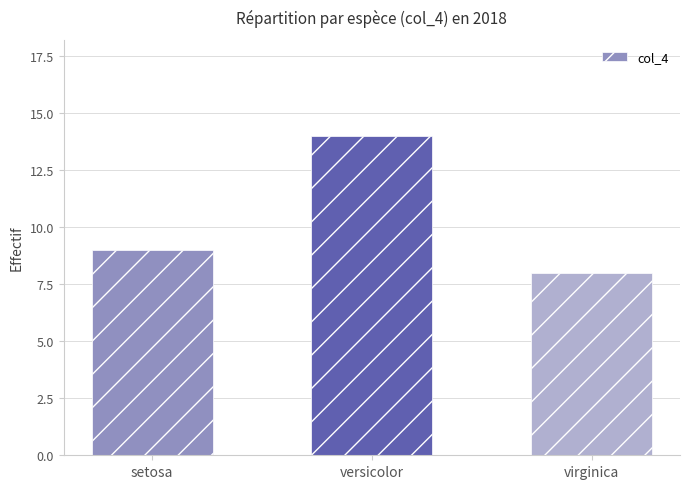

What is the ratio of the value at virginica to the value at setosa?

0.9